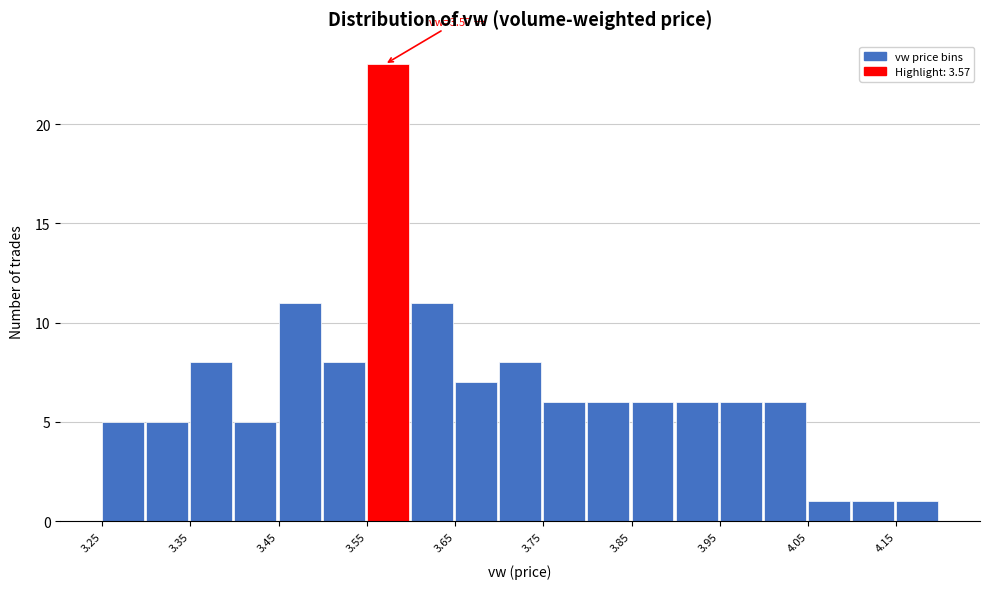

Over which range of the x-axis is the bar tallest?

3.55 to 3.60